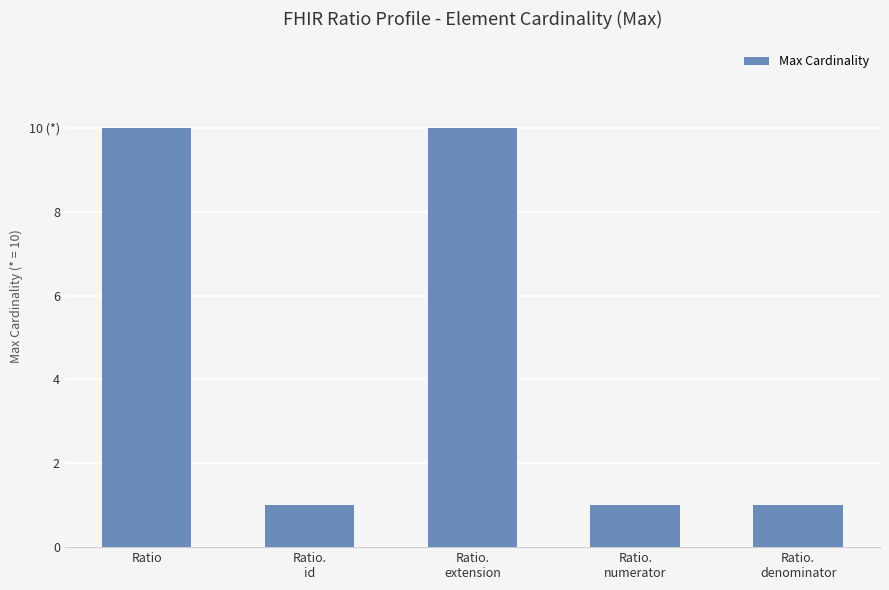

Are the bars horizontal?

No